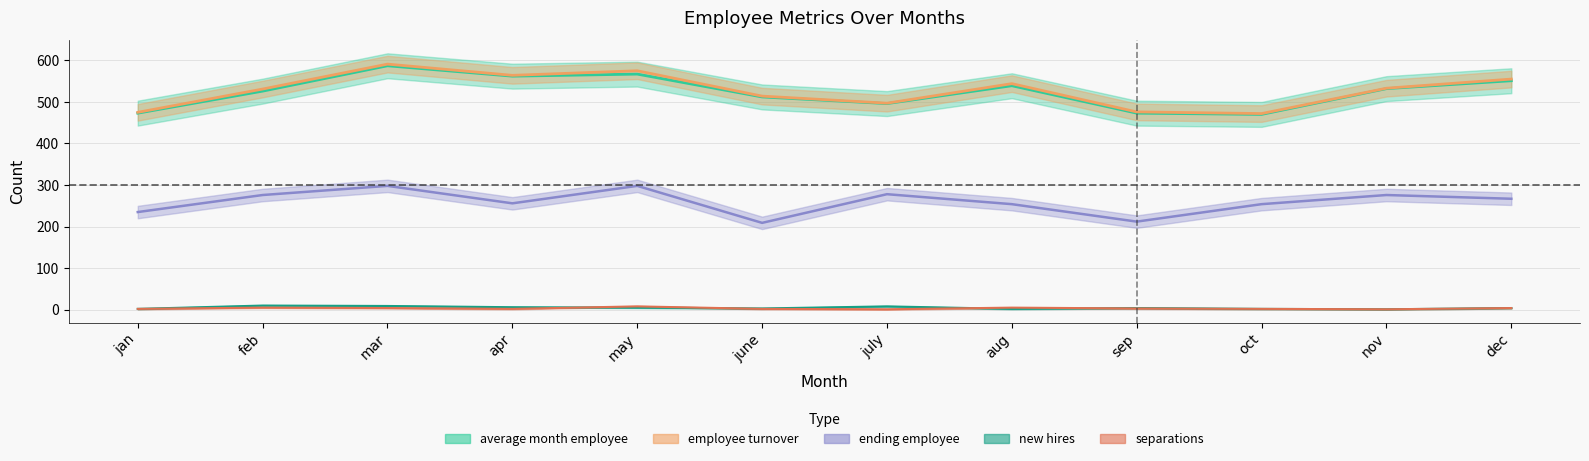

Reading right to left, what are all the values shown in this chart?

new hires: 4	1	2	4	2	8	3	5	6	9	10	2
separations: 4	1	2	3	5	1	2	8	2	4	5	2
ending employee: 267	276	254	212	254	278	209	298	256	298	276	235
average month employee: 551	532	470	473	539	496	512	567	562	587	526	473
employee turnover: 555	533	472	476	544	497	514	575	564	591	531	475